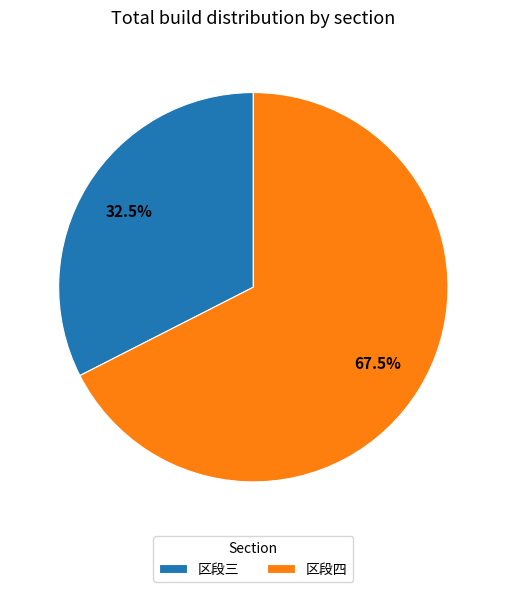

Count the number of slices in the pie.

2